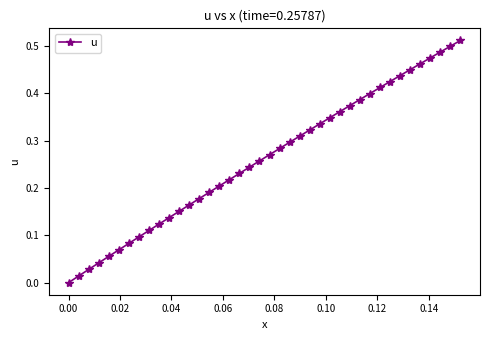

True or false: there are more than 1 points higher than both neighbors.

False